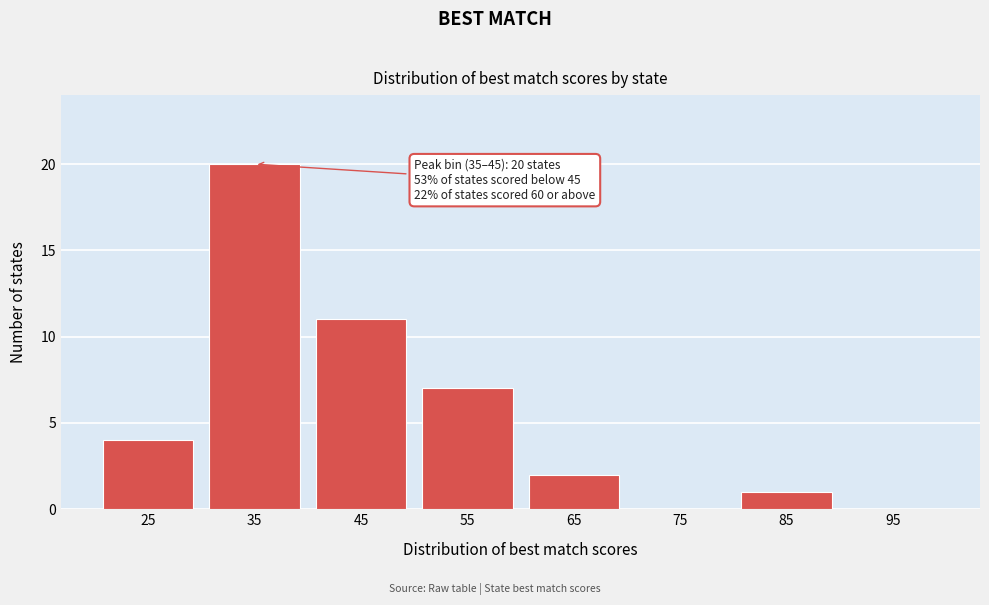

Reading left to right, extract all data points from this chart.

25=4	35=20	45=11	55=7	65=2	75=0	85=1	95=0